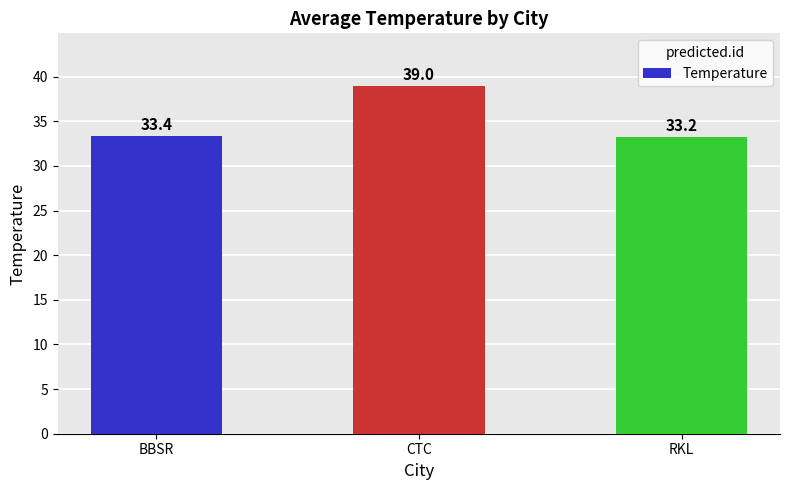

At which category does the chart reach its peak across all series?

CTC